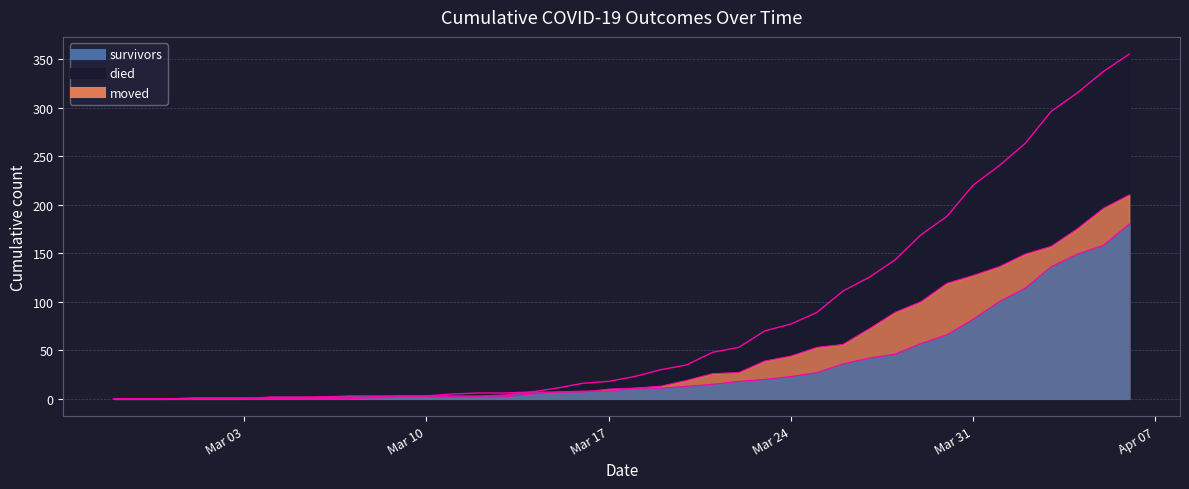

List the series in order of their peak value, highest first.

died, moved, survivors